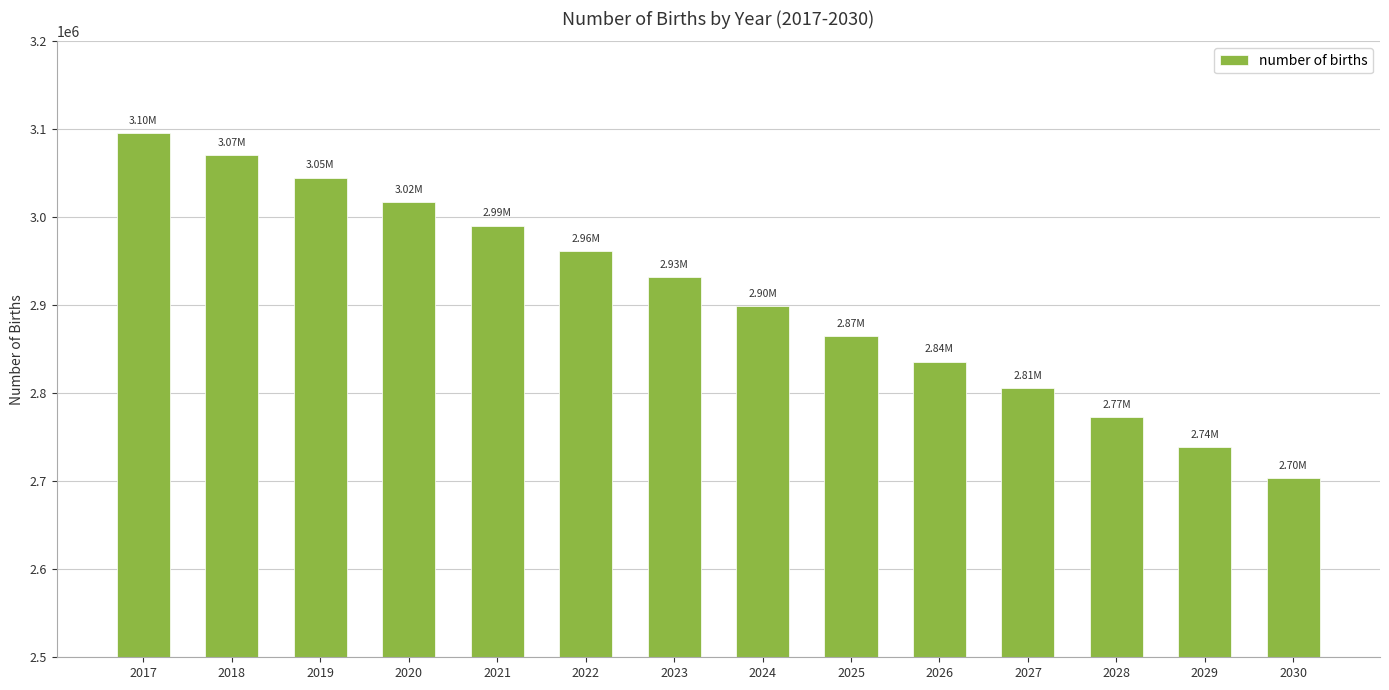

What is the sum of the values at 2020 and 2028?

5790502